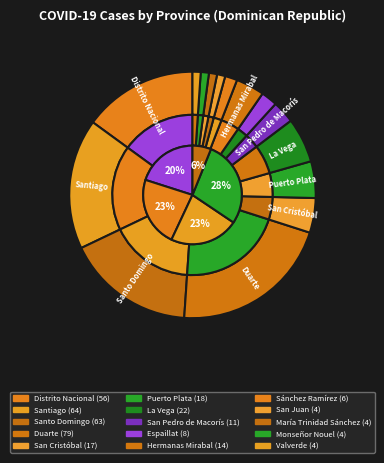

What is the total percentage of Santiago and La Vega?

23.0%